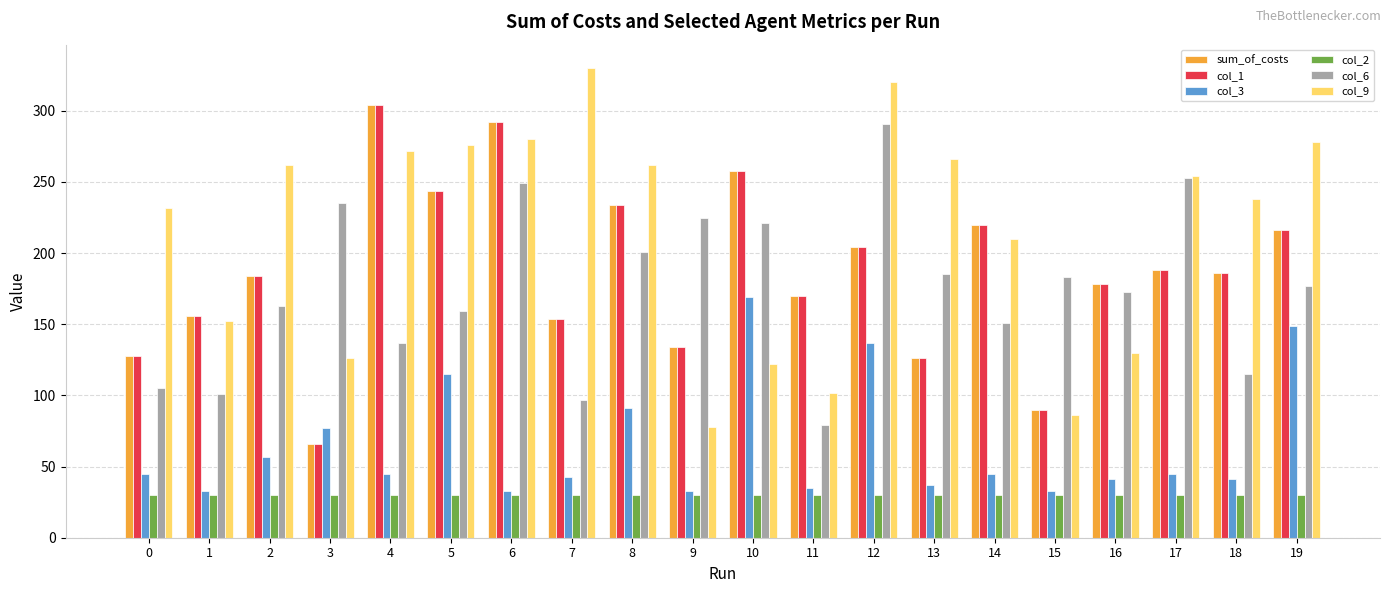

At how many categories does at least one series exceed 149?

20